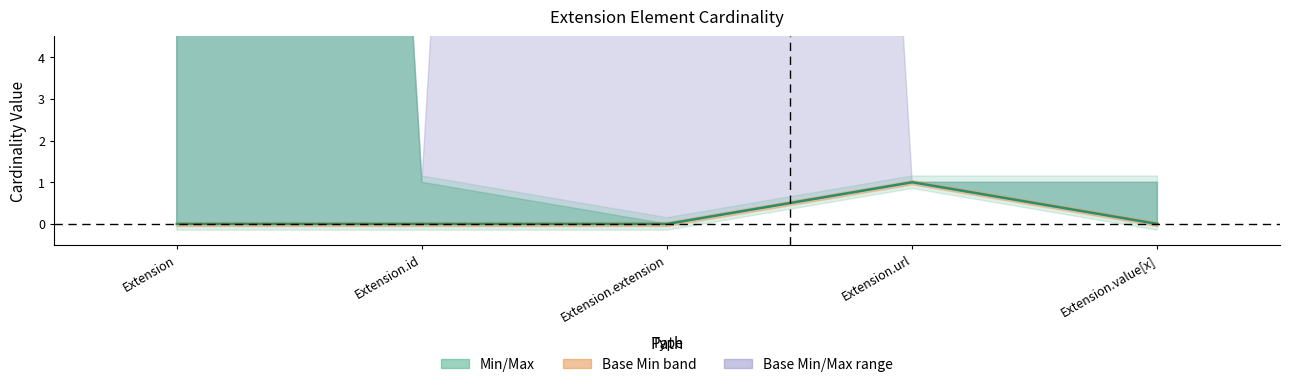

Count the values in the range 0 to 1.

5